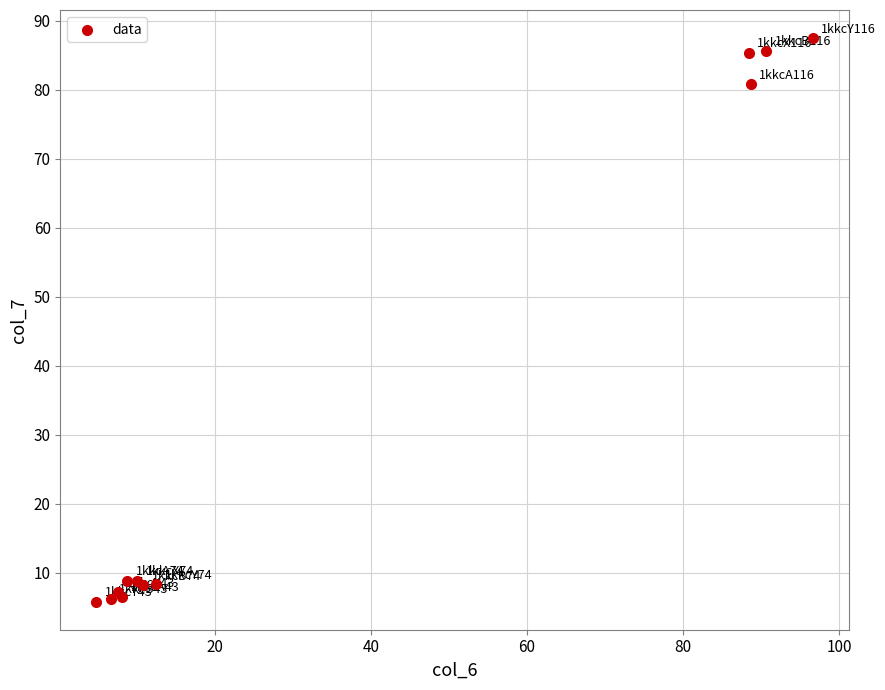

What Y value in the scatter plot is closest to 46?

80.8